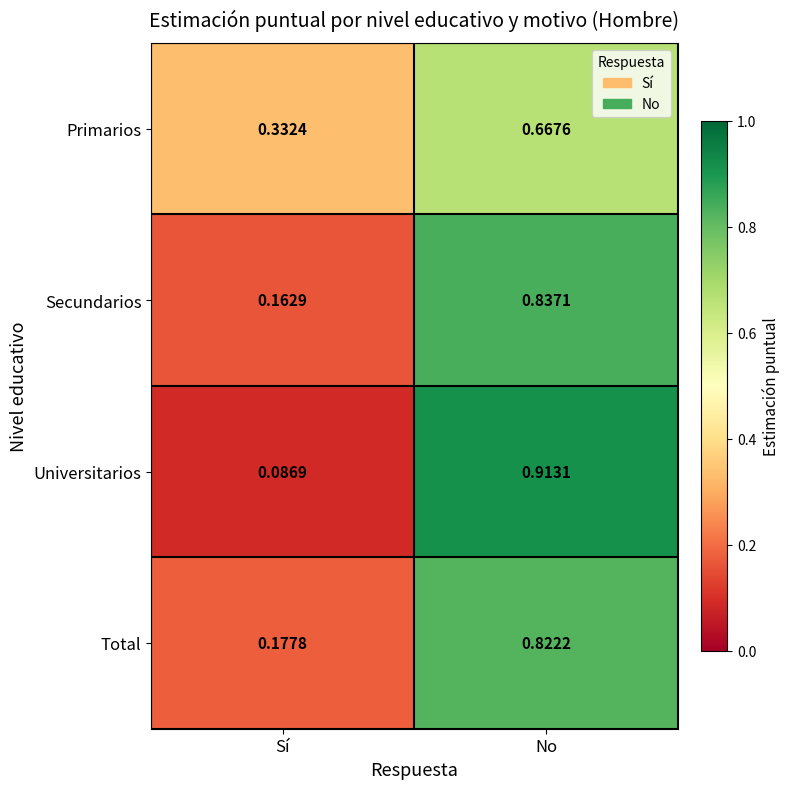

Which series has the largest range (max minus min)?

Universitarios